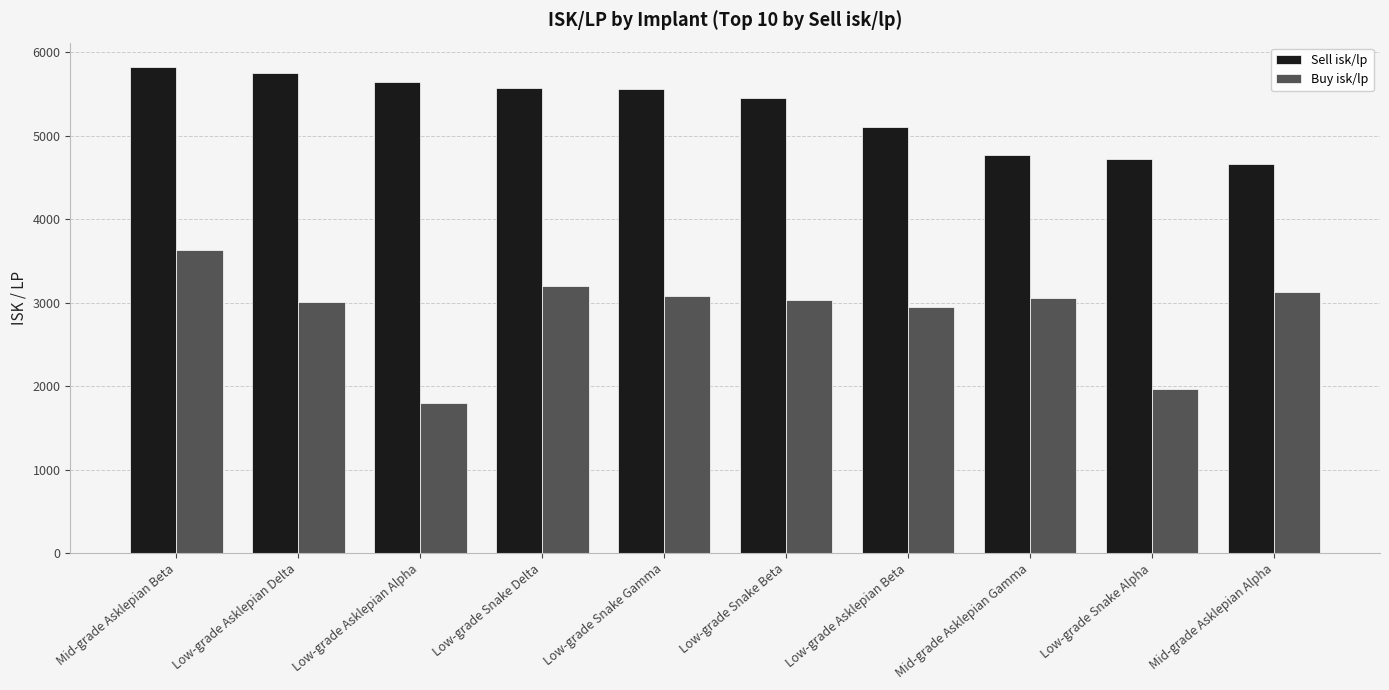

What position from the left is Mid-grade Asklepian Alpha?

10